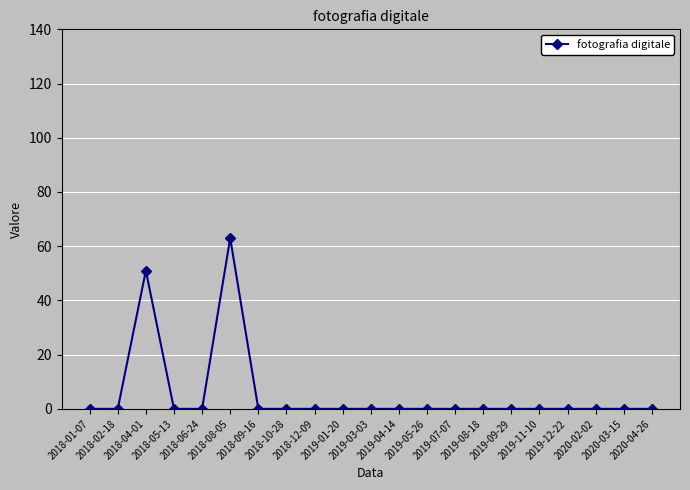

True or false: the data shows 0 at 2018-12-09.

True